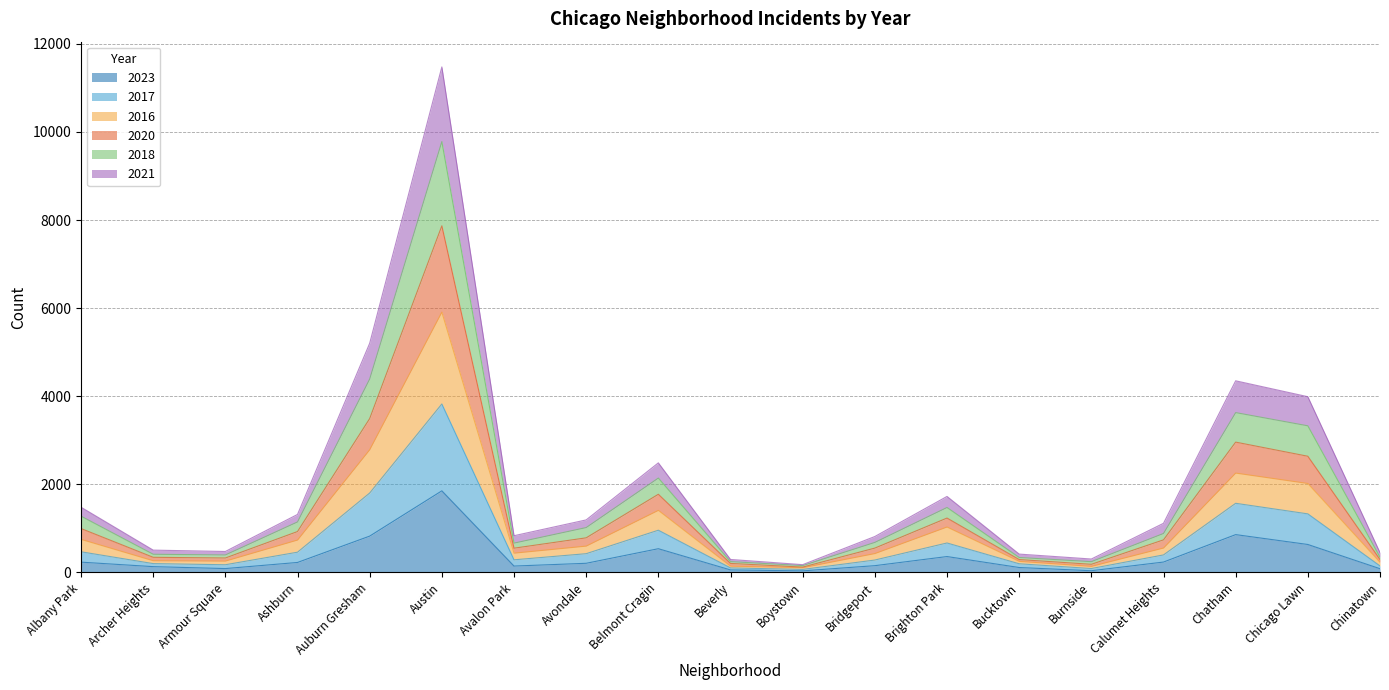

Is the value of 2017 at Burnside greater than the value of 2016 at Armour Square?

No